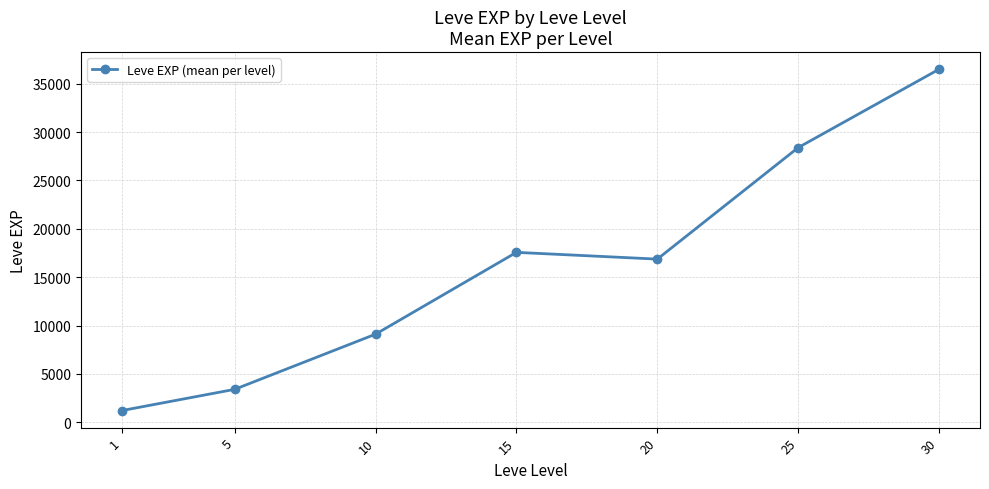

What is the difference between the values at 25 and 15?

10830.0